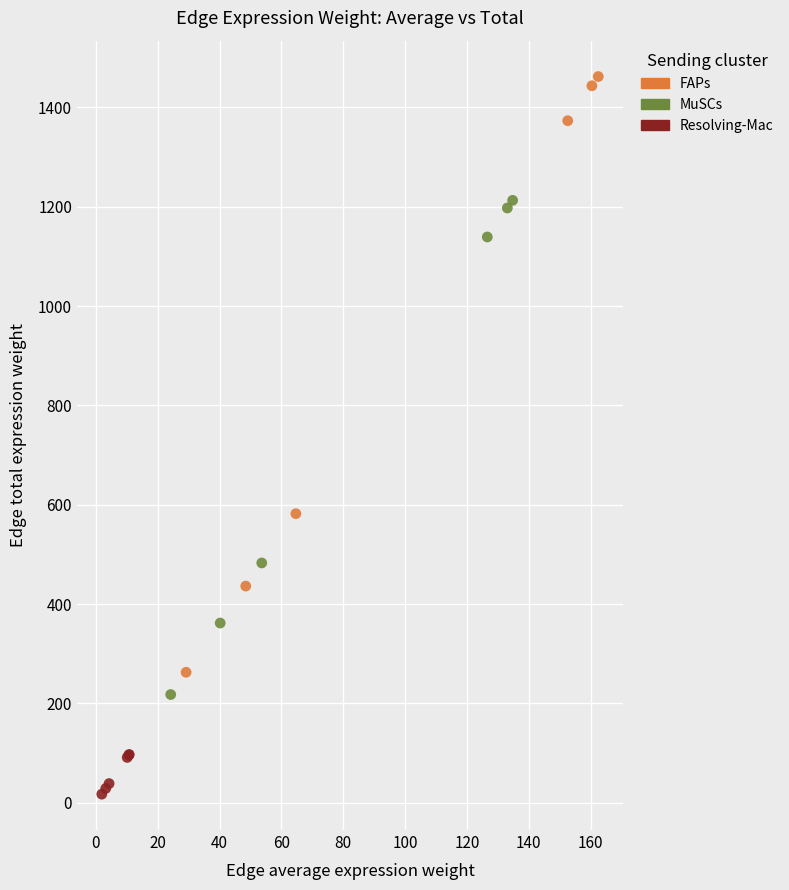

Which series reaches the minimum Y coordinate?

Resolving-Mac